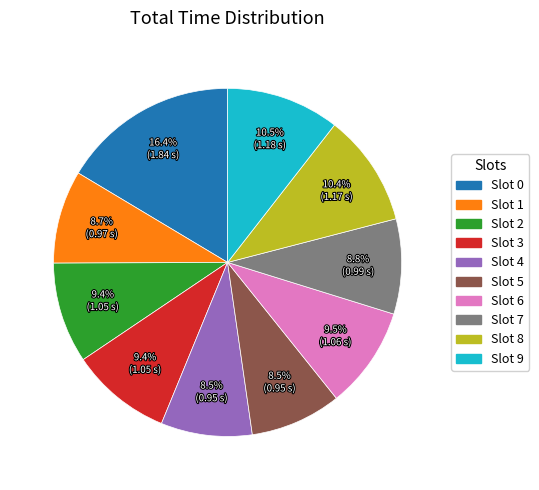

Is there a majority slice in this chart?

No